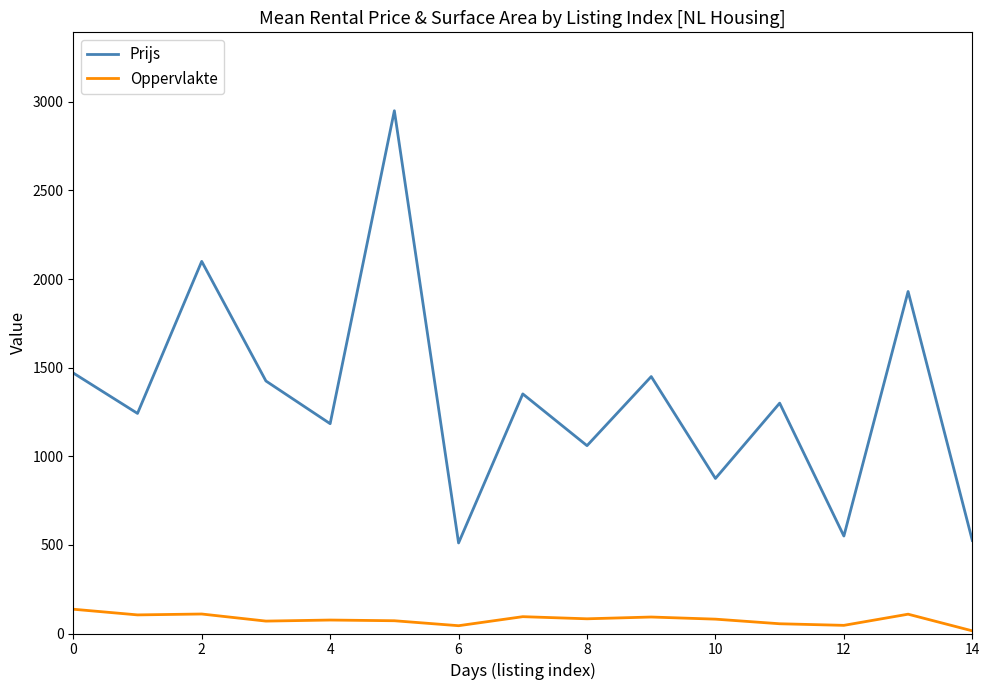

What is the maximum value shown in the chart?

2950